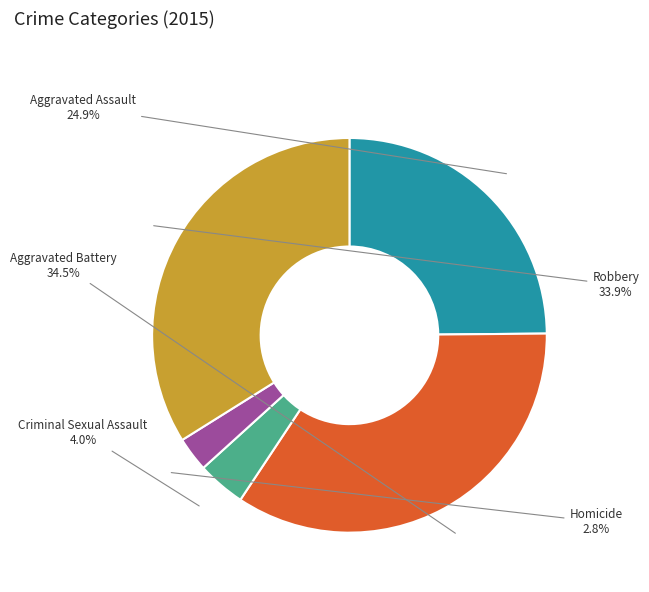

Count the number of slices in the pie.

5